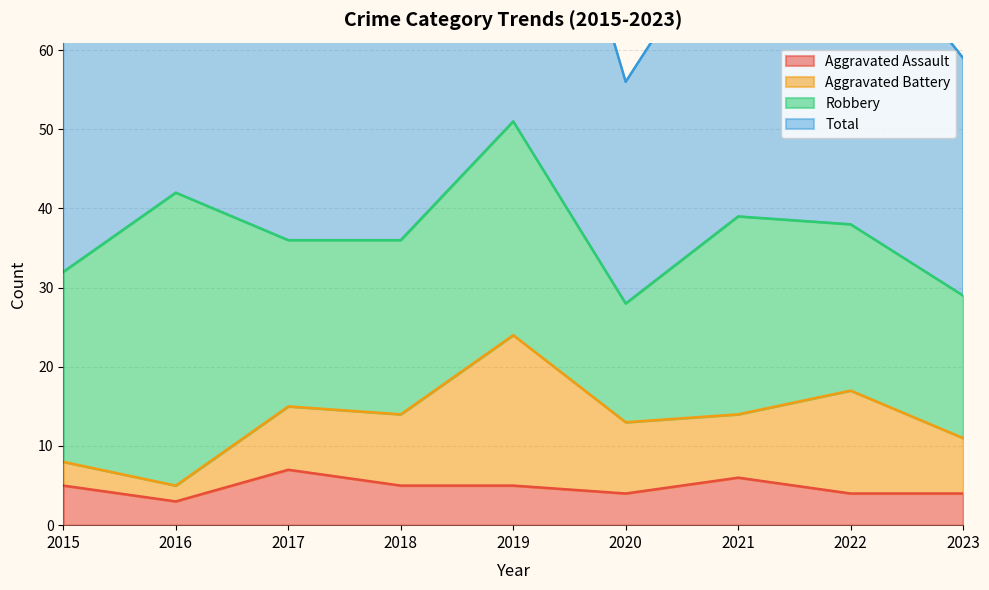

Which label corresponds to the largest value in the chart?

2019